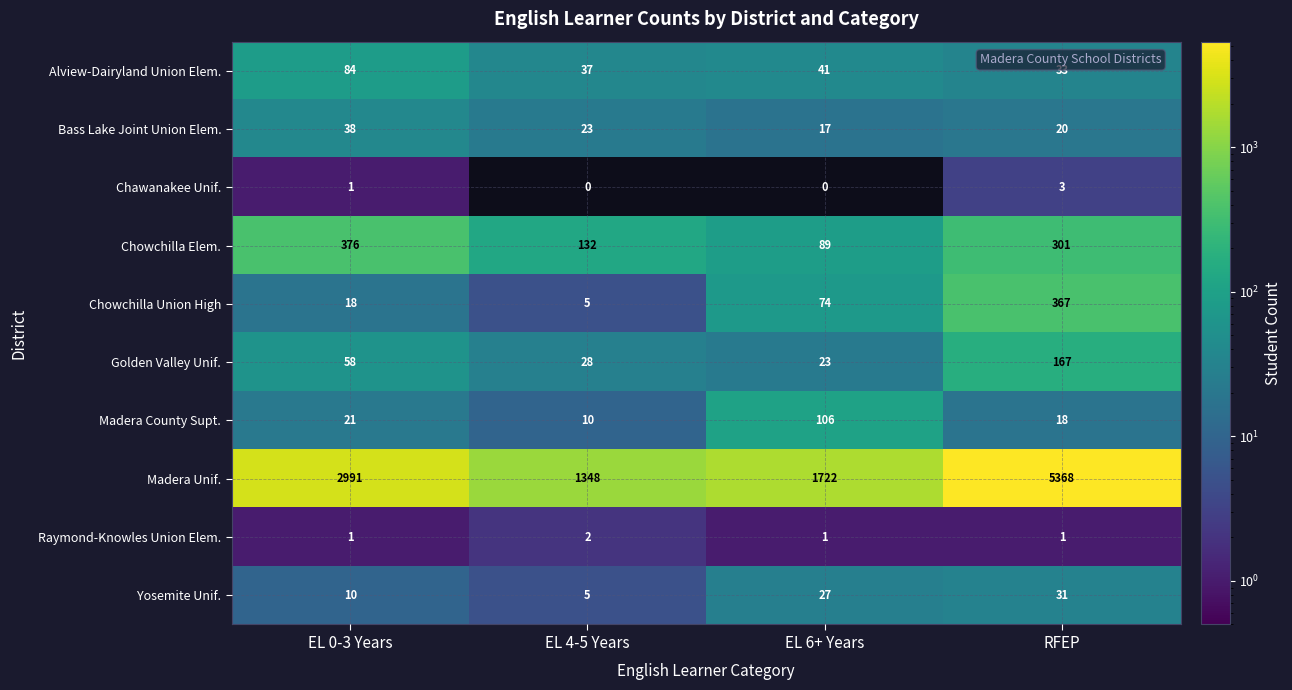

The Alview-Dairyland Union Elem. series shows 62 at EL 4-5 Years. True or false?

False